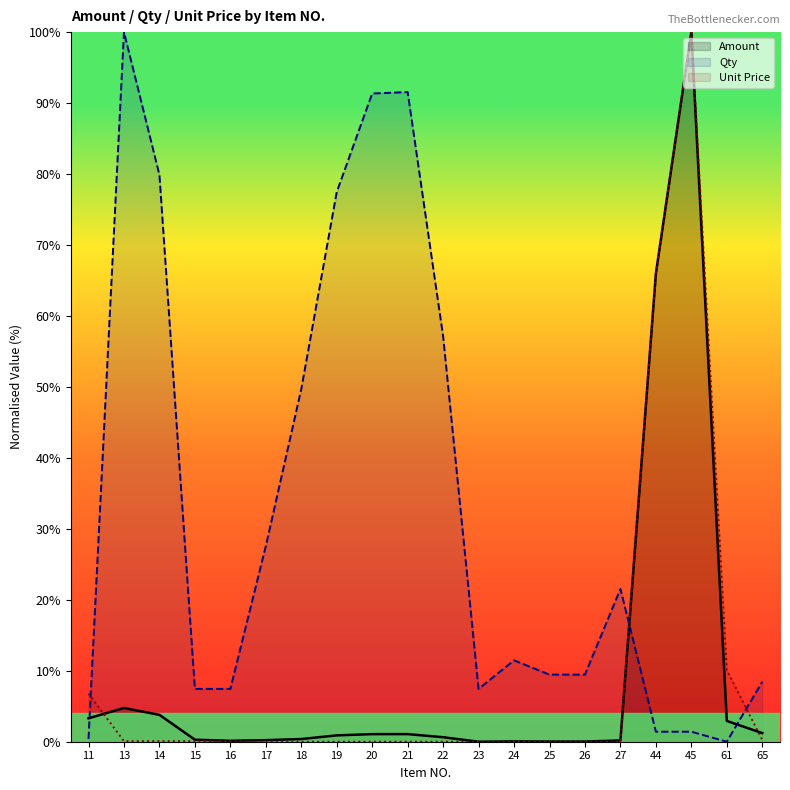

Does the chart display data point markers on the line(s)?

No